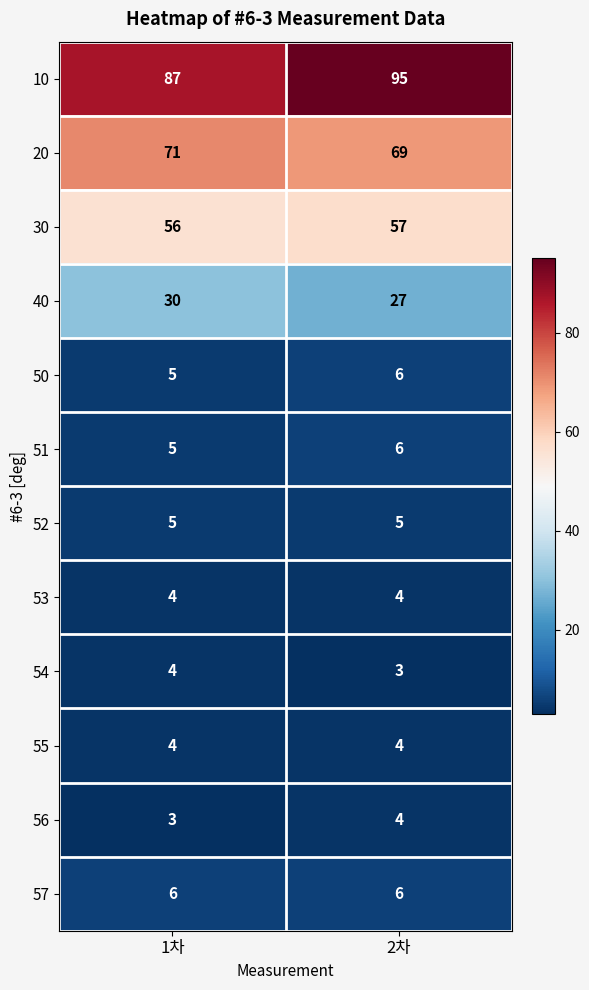

Rank the categories by 51 value from highest to lowest.

2차, 1차